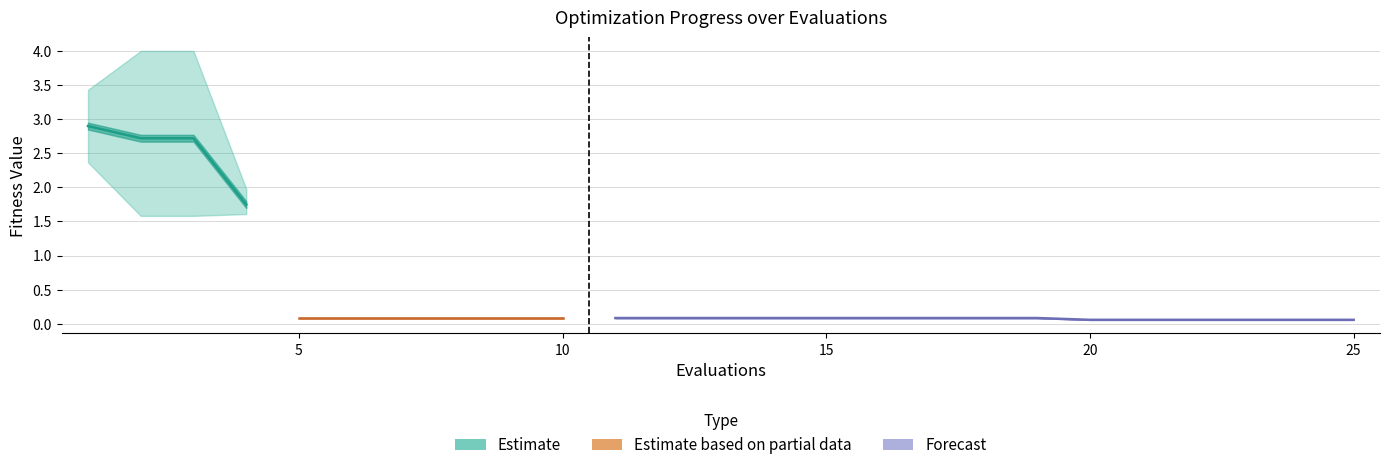

What is the value of the mean point at the 23rd from the left?

0.1